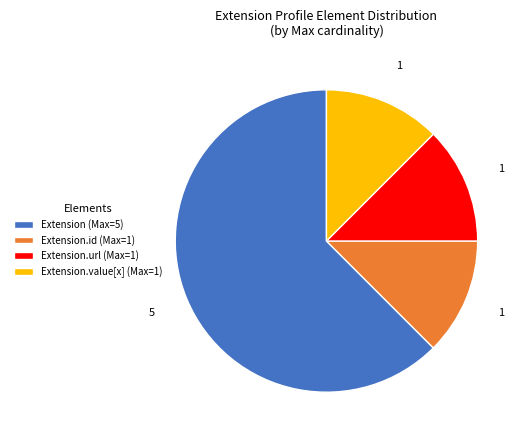

Between Extension.url (Max=1) and Extension (Max=5), which is larger?

Extension (Max=5)